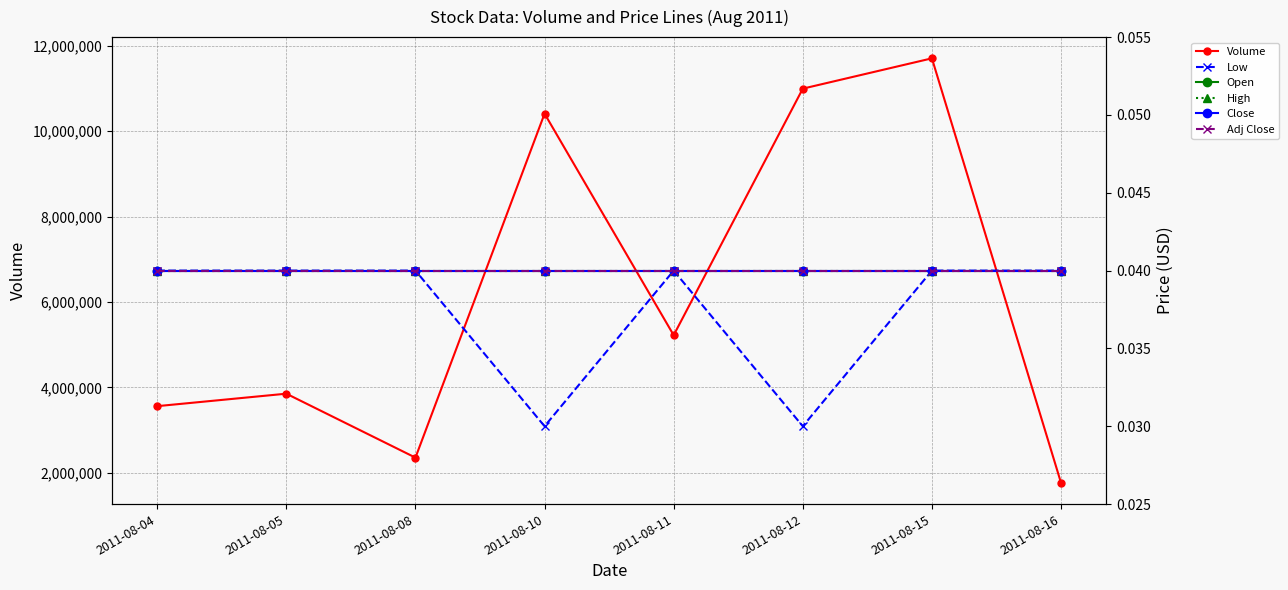

Rank the series at 2011-08-05 from lowest to highest value.

Low, Open, High, Close, Adj Close, Volume